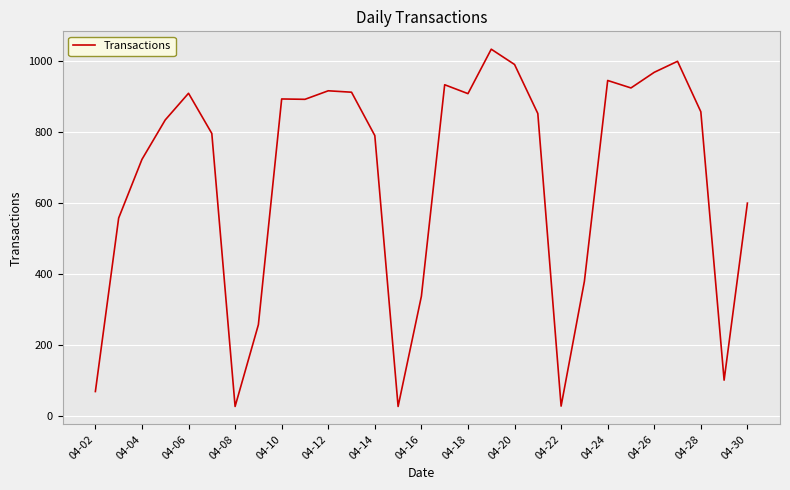

What is the maximum value shown in the chart?

1033